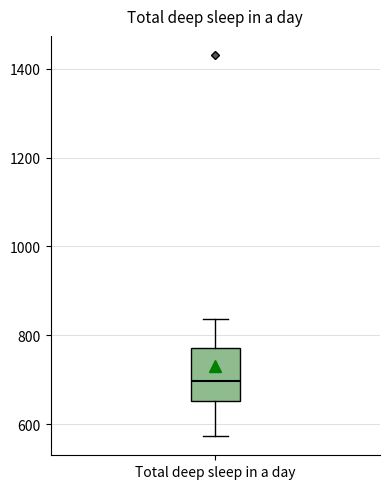

Transcribe this box plot: give where the median line is, the range the box spans, and where the two whiskers end, as read against the y-axis. The values are not printed on the chart, so give them approximately, as read against the axis.

median 700, box 660 to 780, whiskers 580 to 840